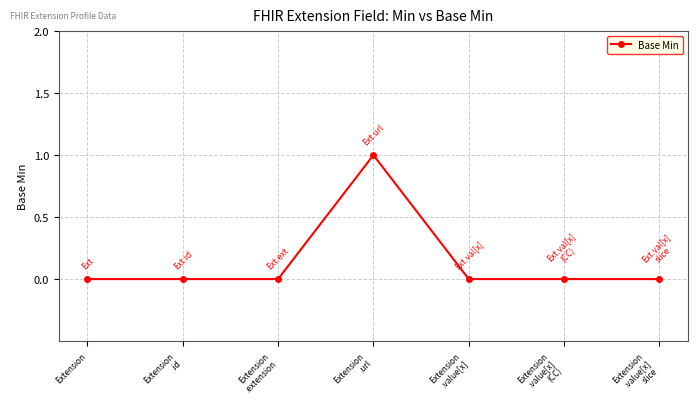

The chart shows a value of -1 at Extension
.id. True or false?

False